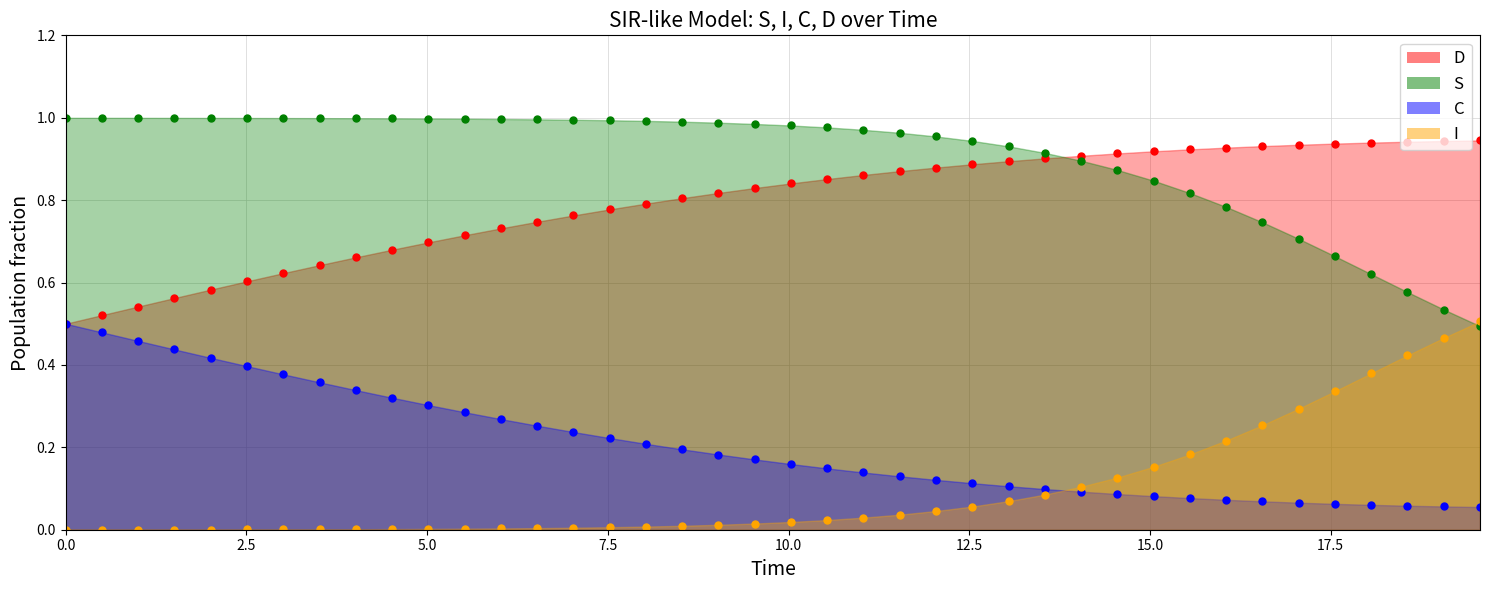

True or false: D markers has a value of 0.4 at 18.

False